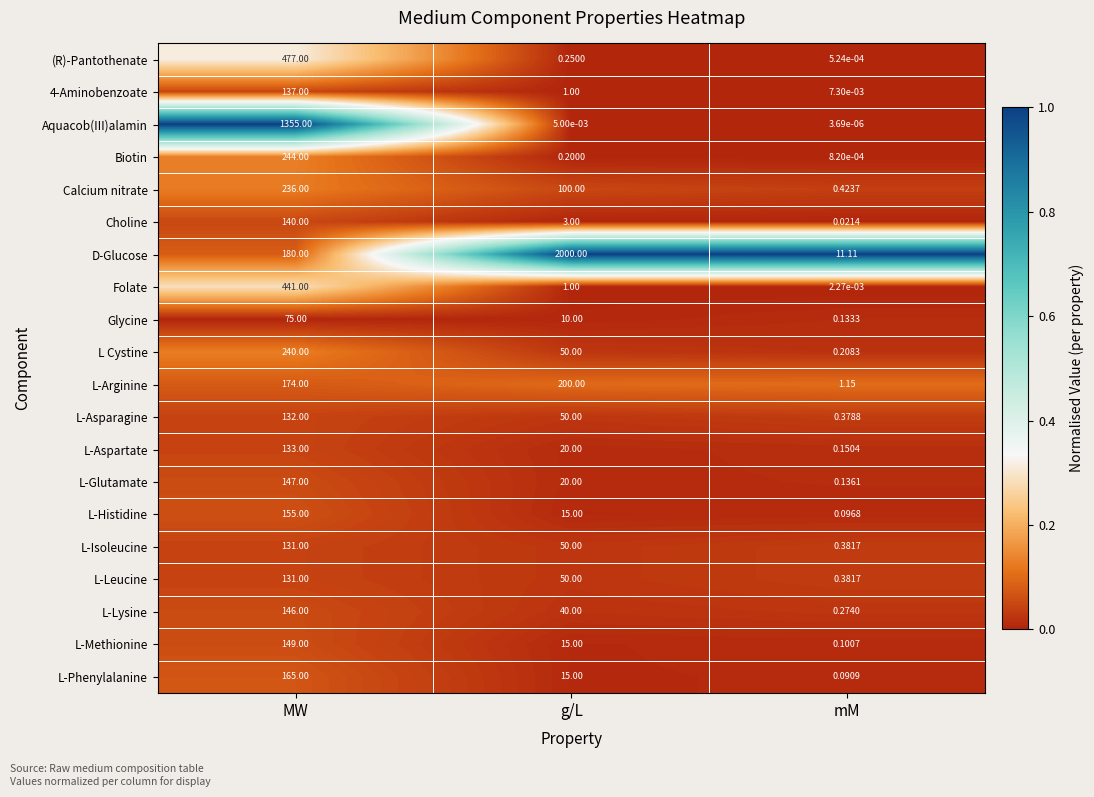

List the labels in order of L-Methionine value, largest first.

MW, g/L, mM